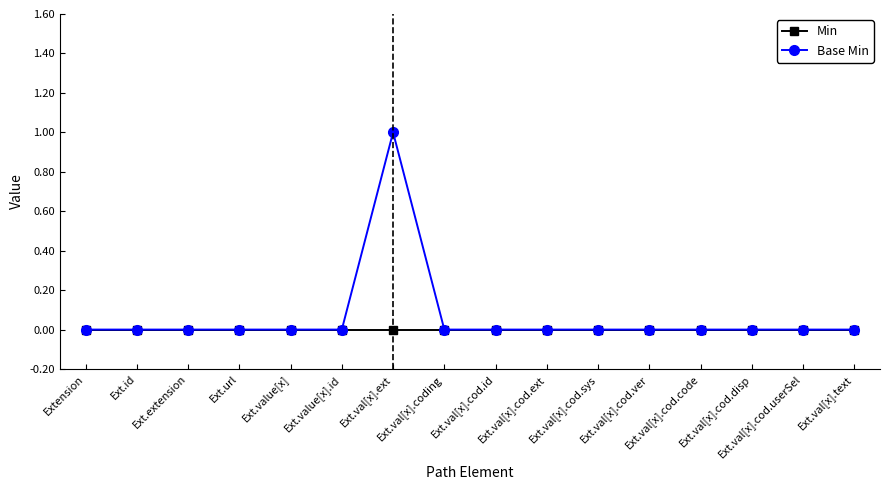

What are all the series names shown in the legend?

Min, Base Min